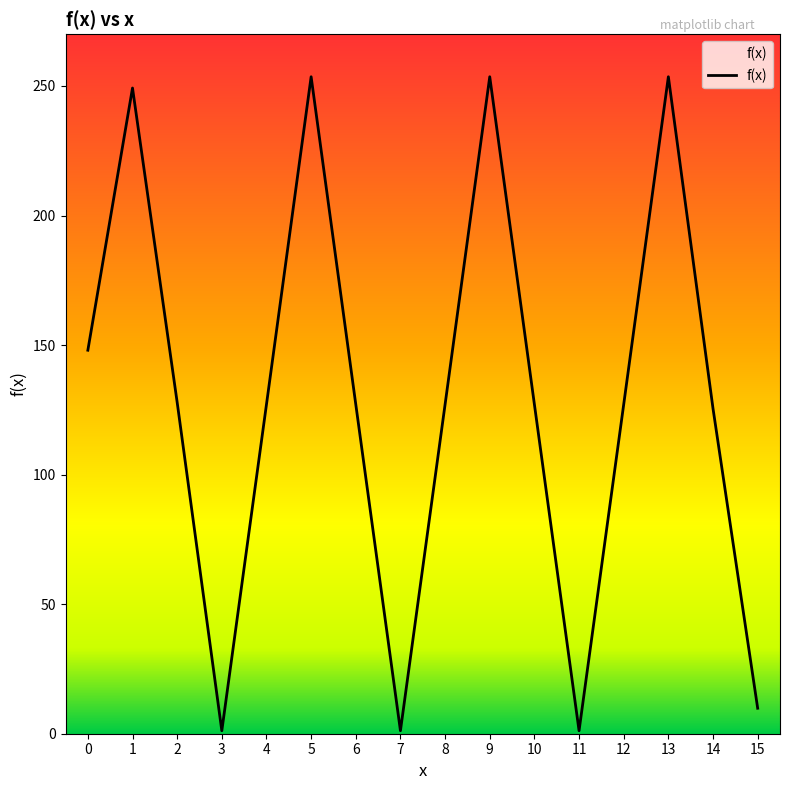

Where is the first local minimum?

3